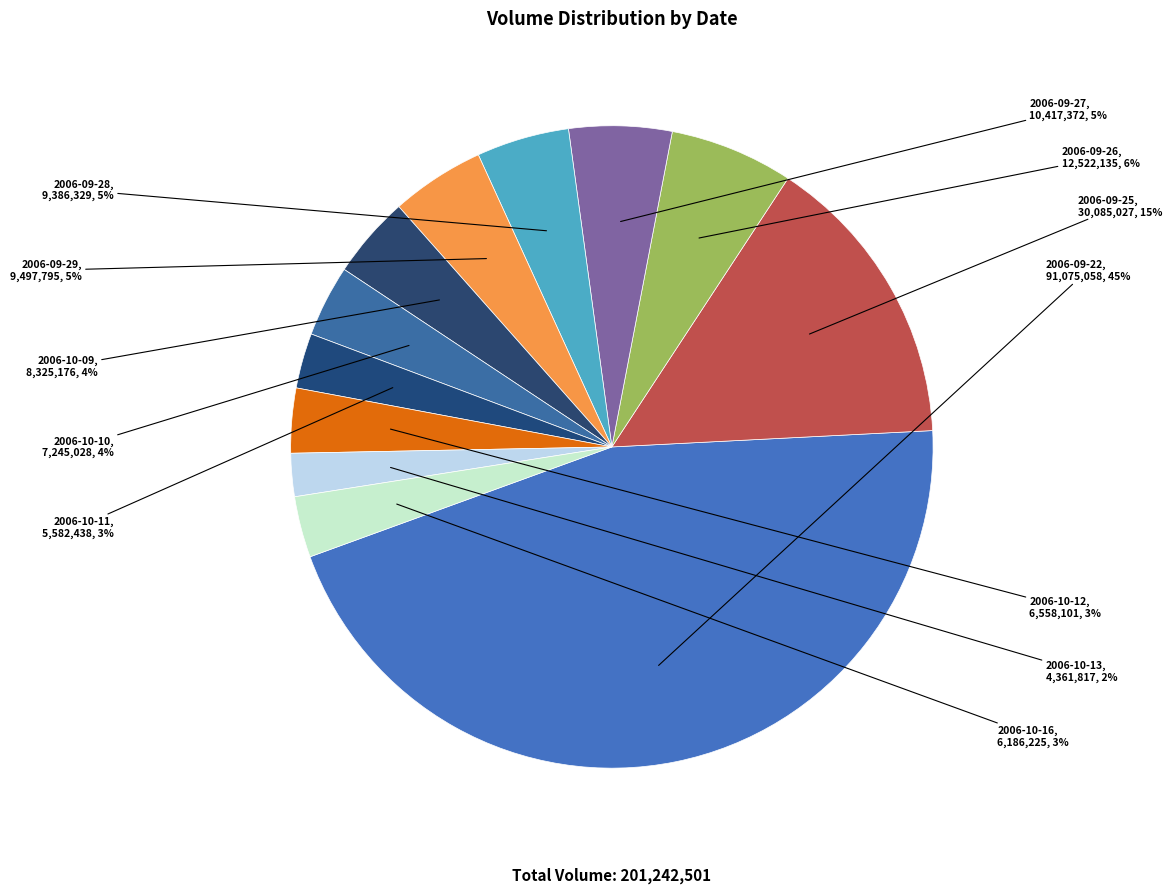

Which slice is the largest?

2006-09-22